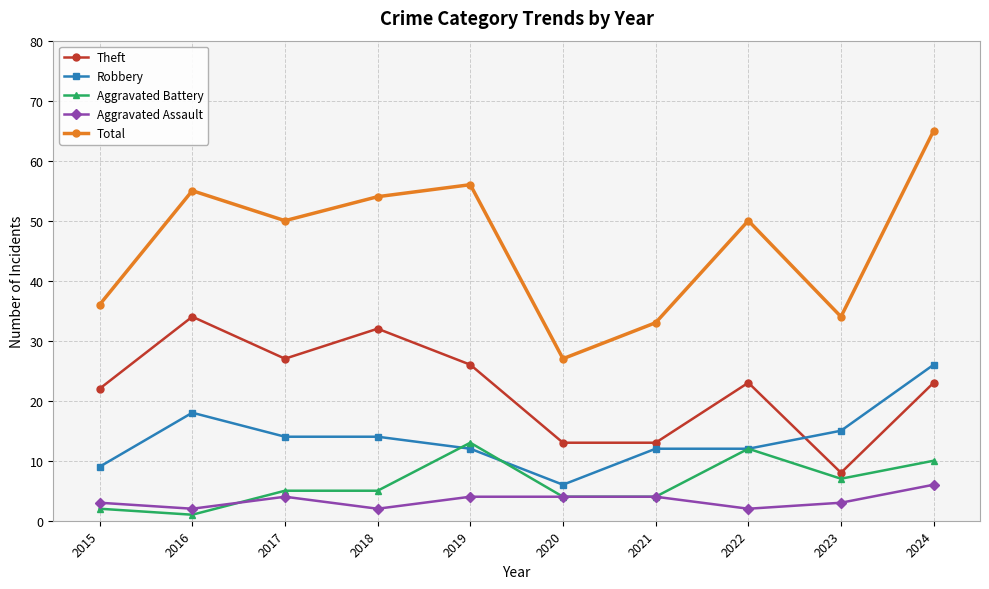

What is the maximum value shown in the chart?

65